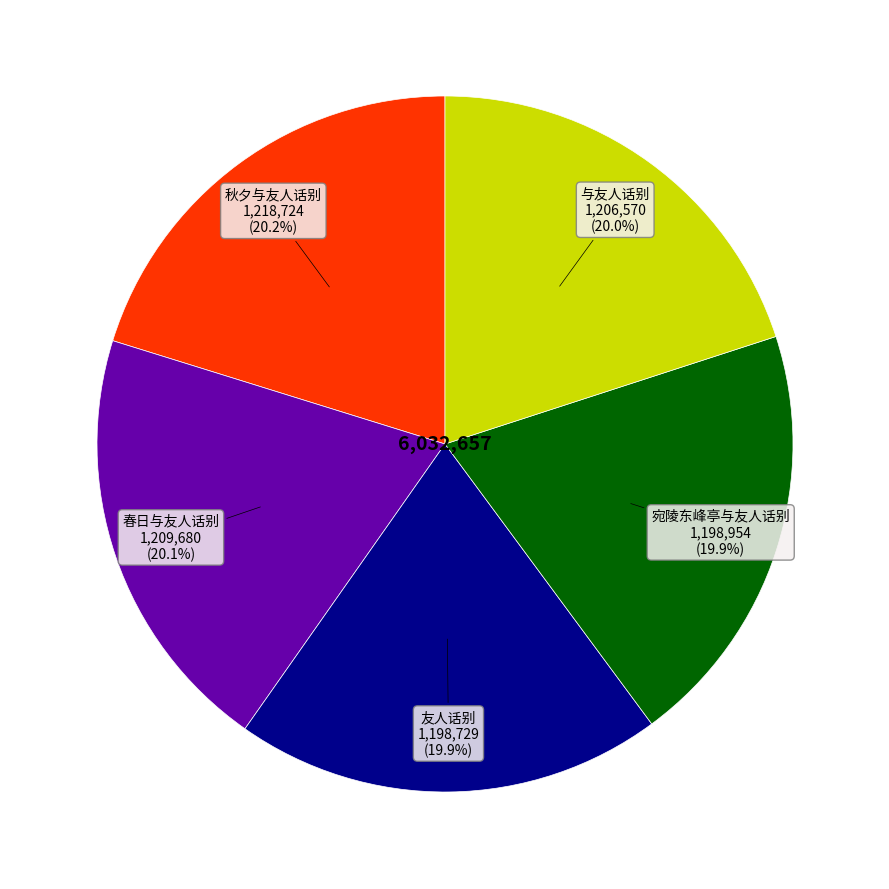

Does any single category account for the majority?

No